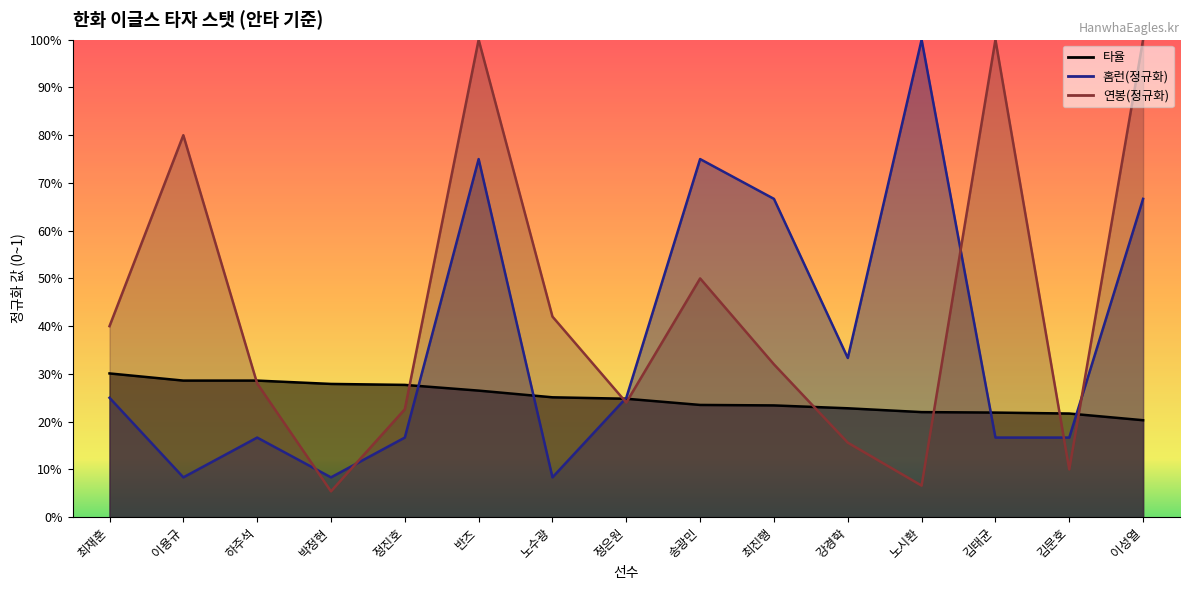

What is the minimum value shown in the chart?

0.1